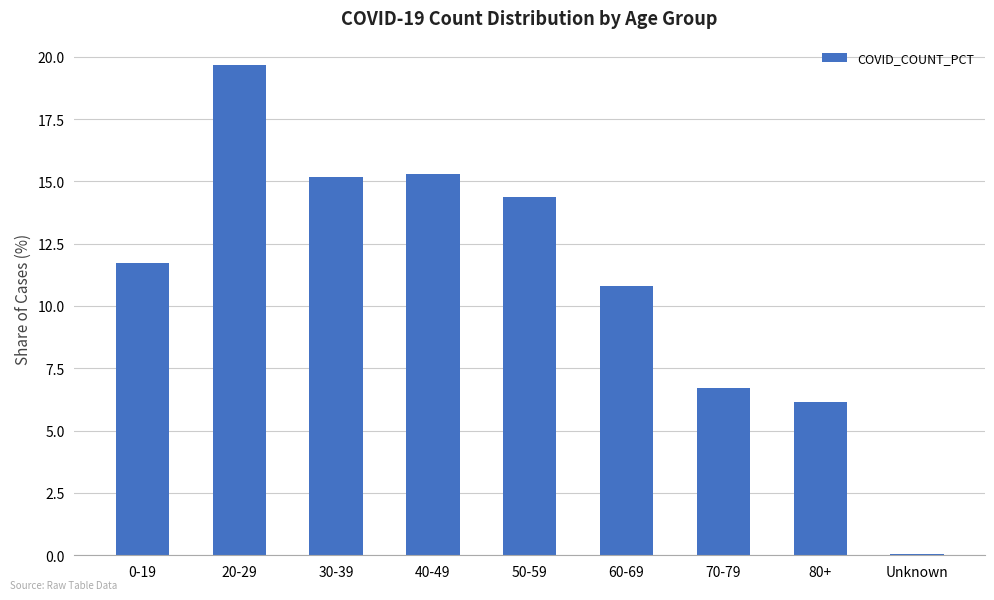

What is the value of the 7th bar from the left?

6.7